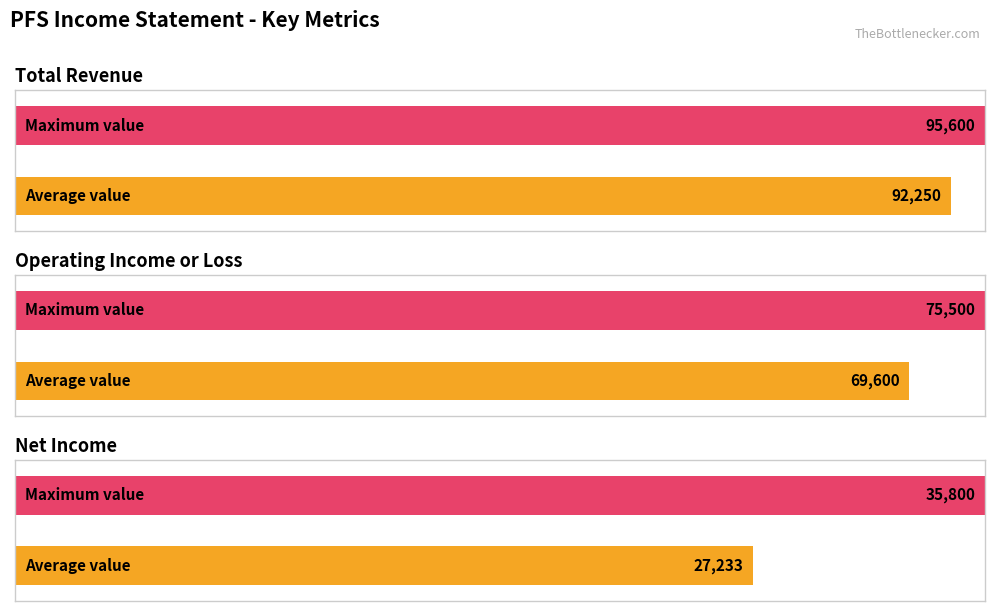

How many data points does each series have?

6